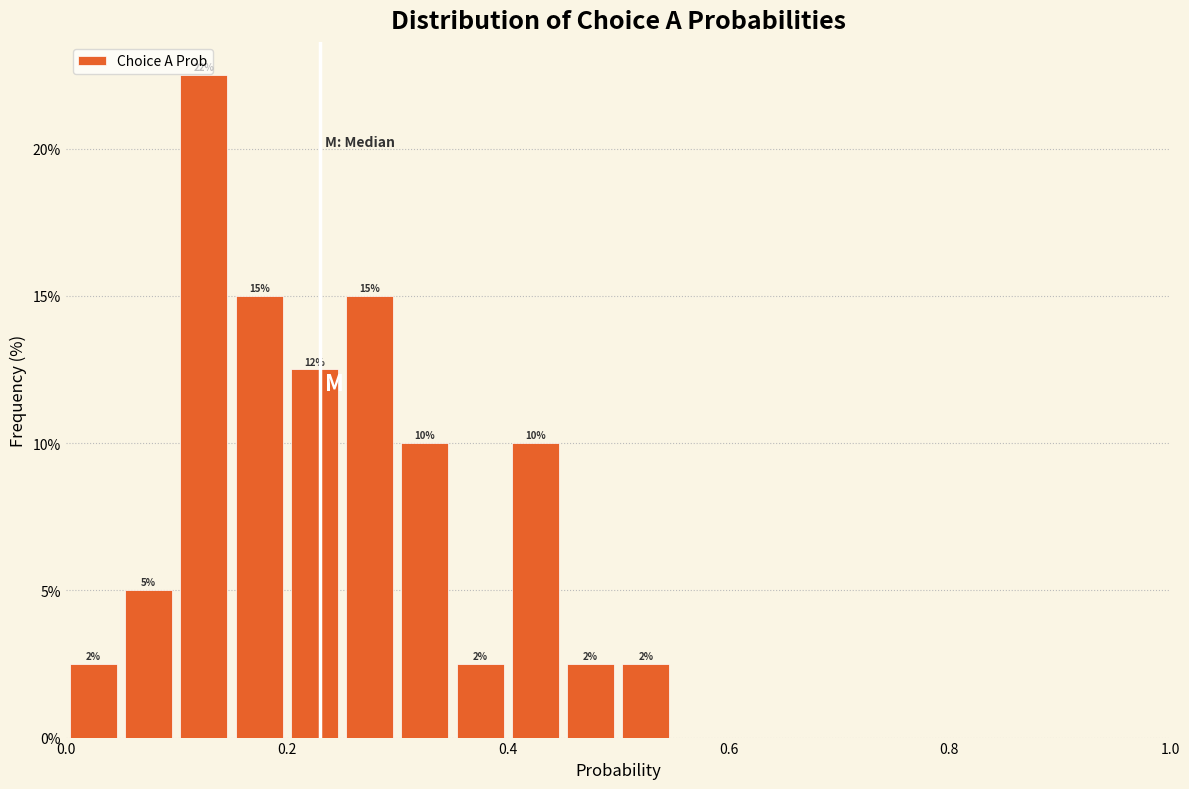

Read against the x-axis, roughly where is the centre of the tallest bar?

0.12